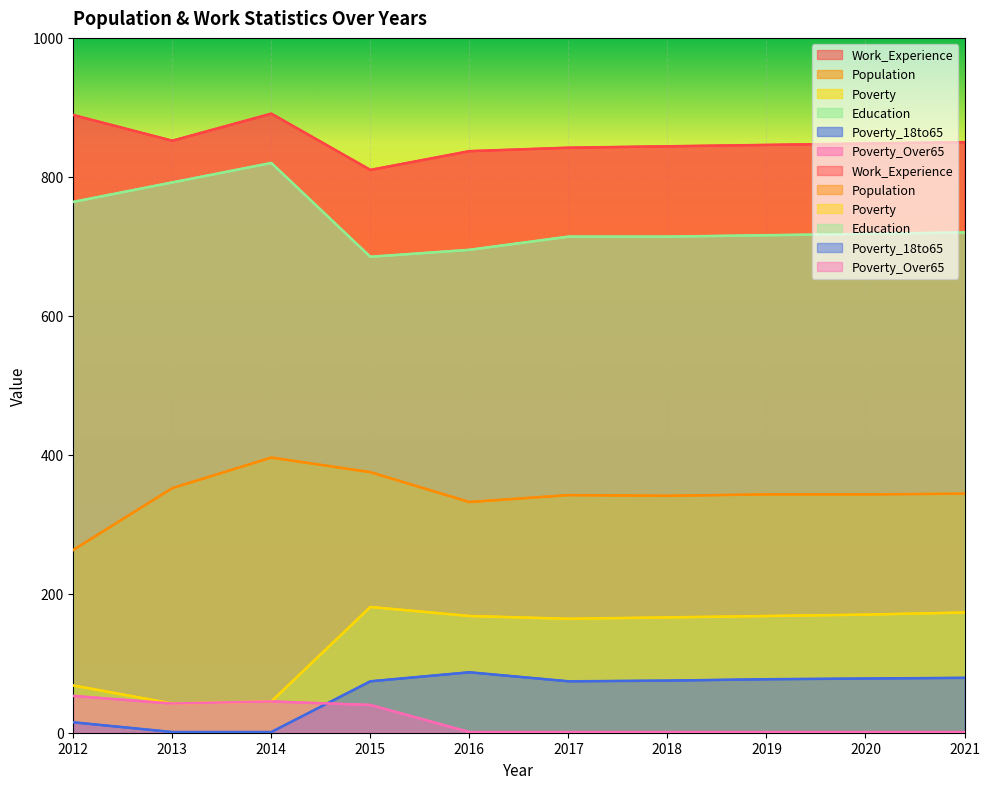

Where does the Poverty_18to65 series first go above 75?

2016